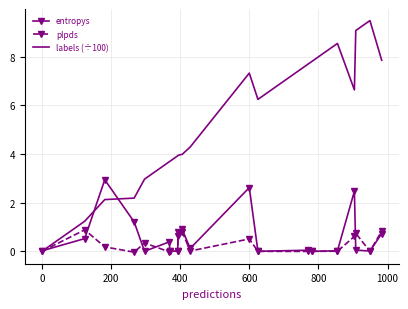

Which series has the largest total across all categories?

labels (÷100)